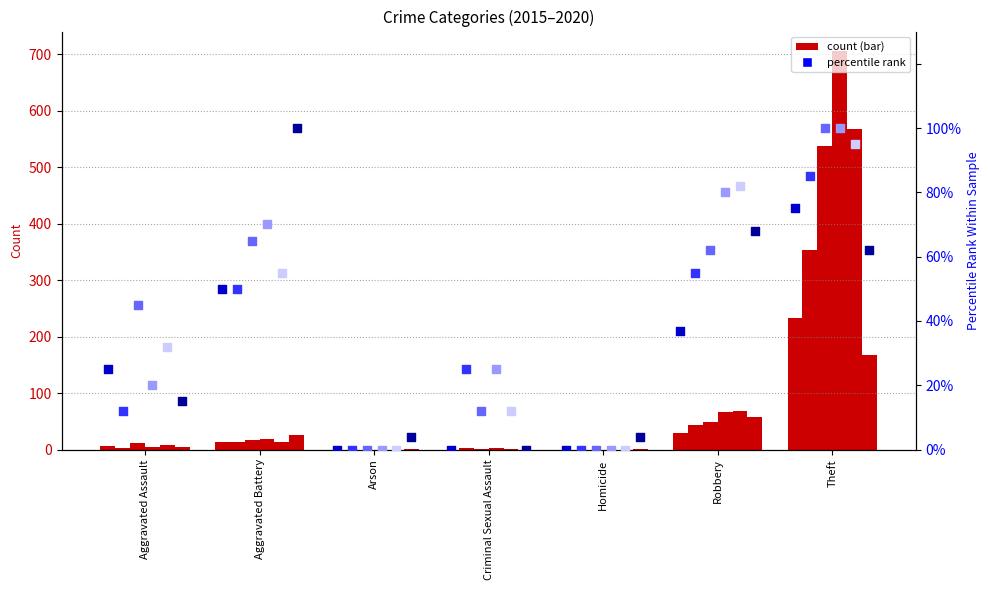

At which category is the sum across all series the highest?

Theft